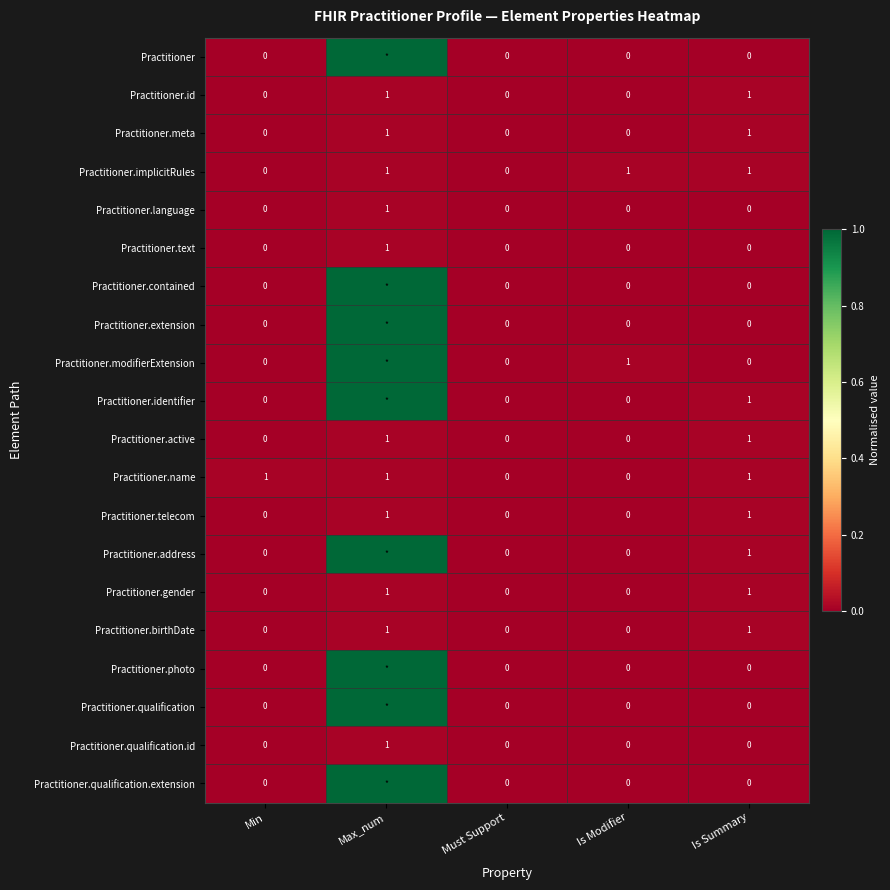

Is the value of Practitioner.qualification at Min greater than the value of Practitioner.gender at Max_num?

No